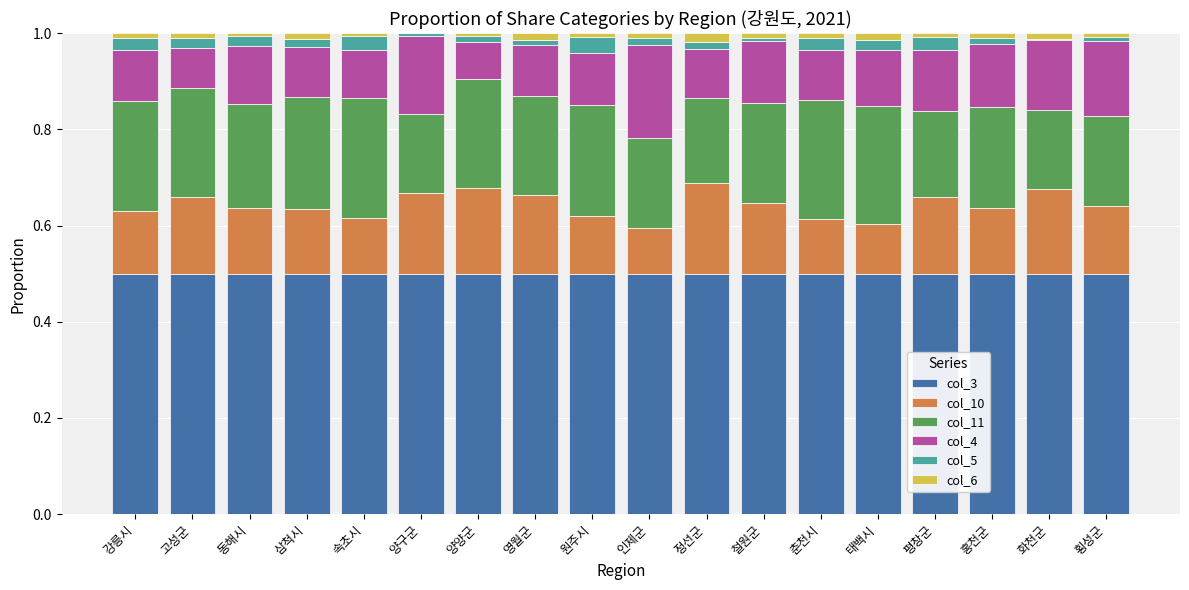

Is it true that col_3 equals 0.7 at 태백시?

False